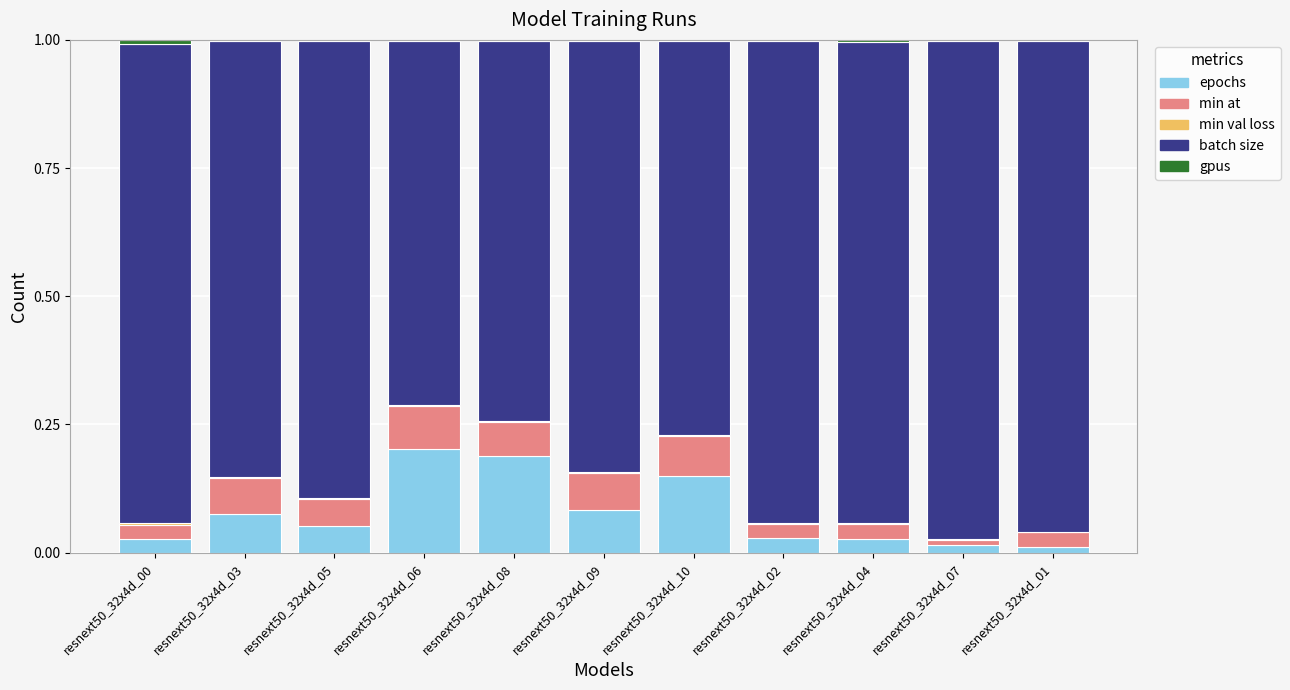

How many distinct data groups are displayed?

5